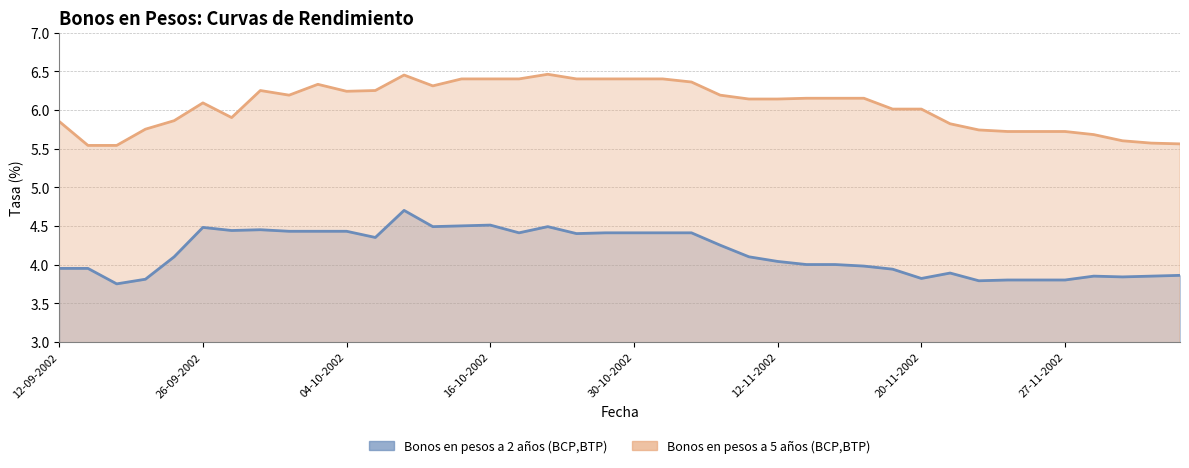

Count the number of data series in this chart.

2